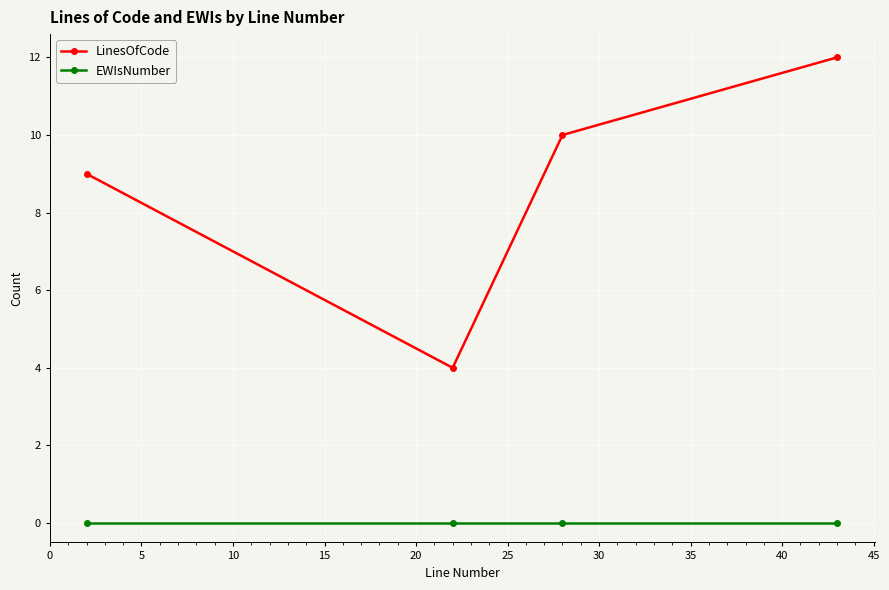

How many lines are shown in the chart?

2